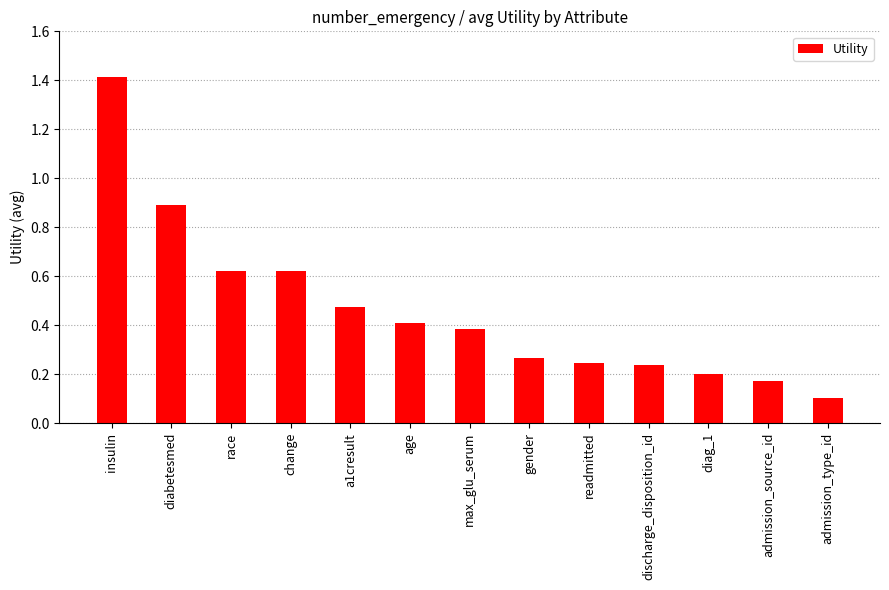

What is the label of the 7th bar from the left?

max_glu_serum